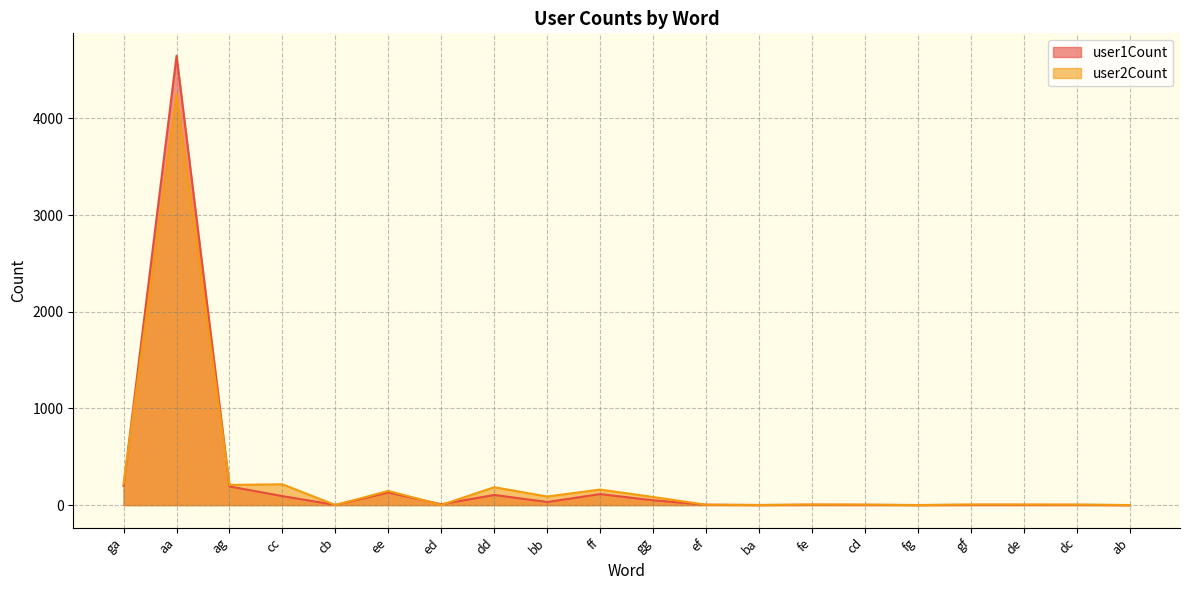

What is the label of the 6th point from the left?

ee